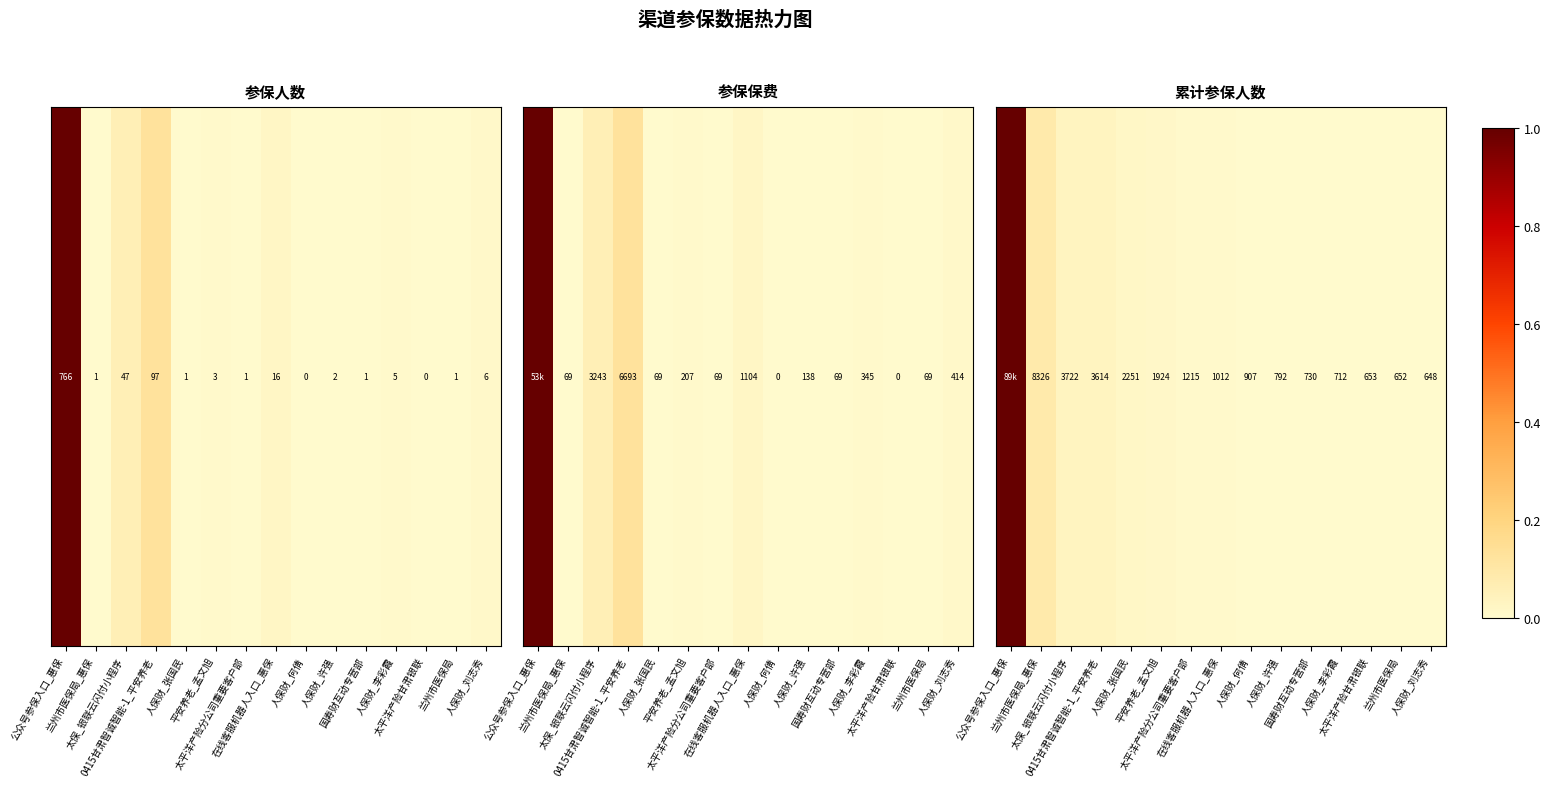

True or false: the data shows 0.1 at 兰州市医保局_惠保.

True